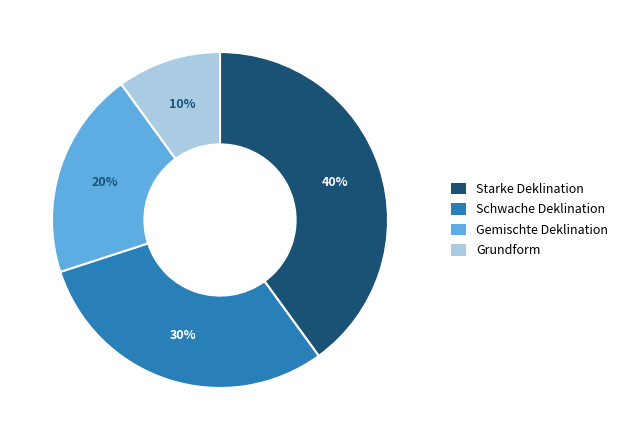

Is there any slice that represents more than half of the pie?

No